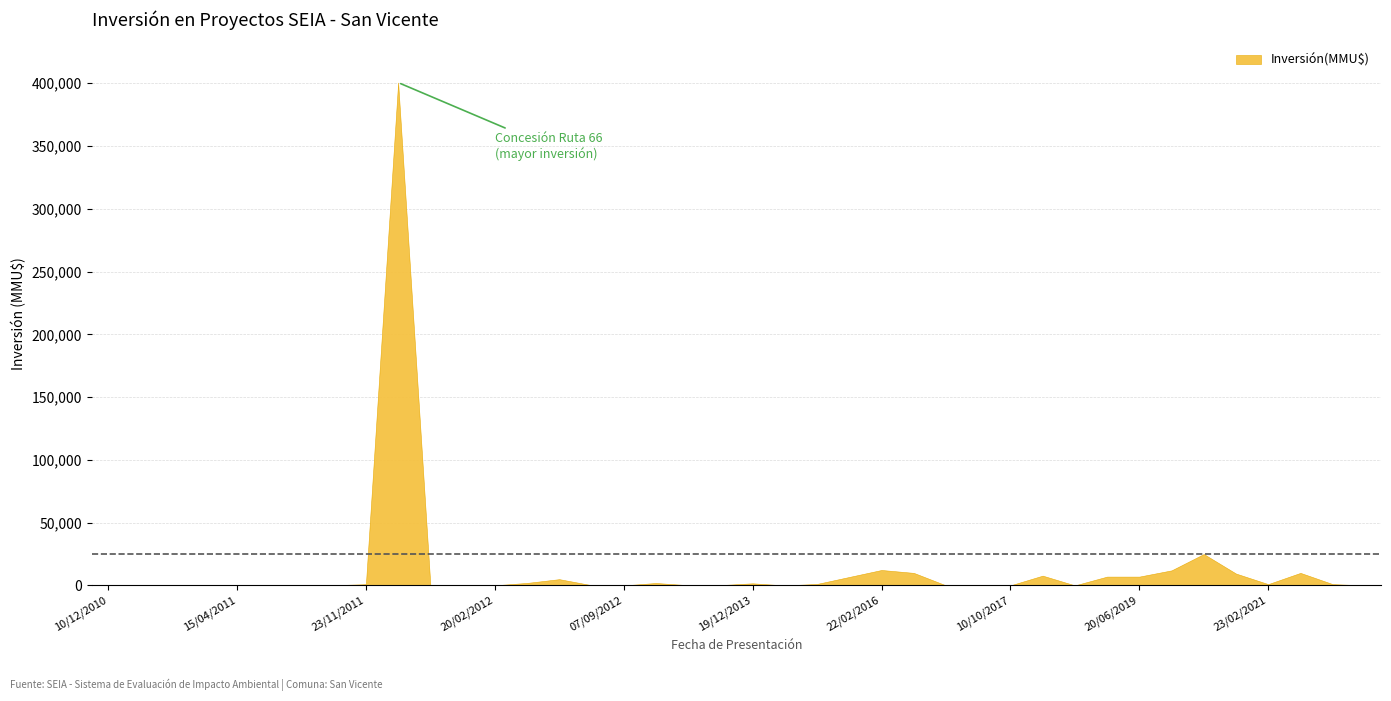

What is the greatest value displayed?

400500